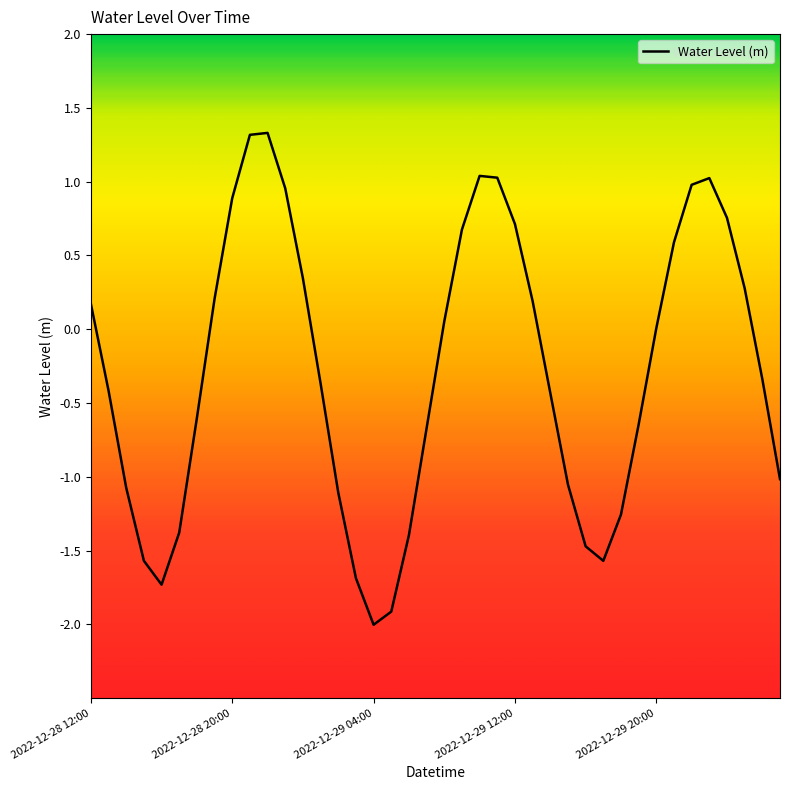

What is the maximum value shown in the chart?

1.3